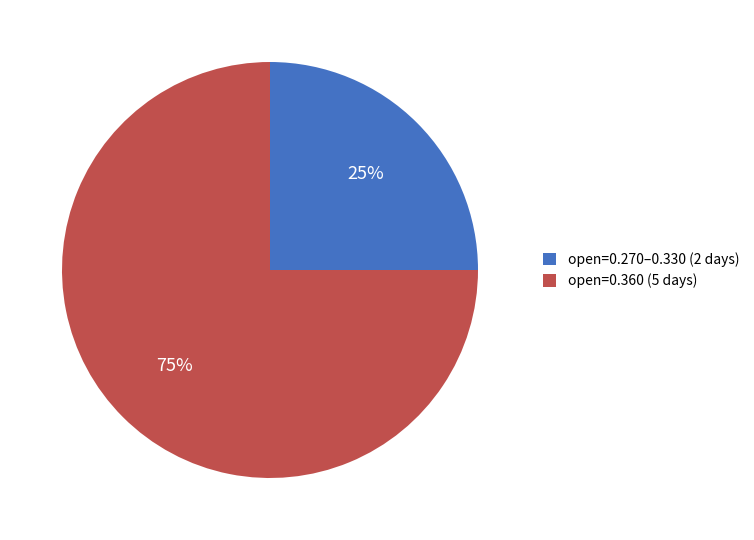

Rank the categories by value from highest to lowest.

open=0.360 (5 days), open=0.270–0.330 (2 days)